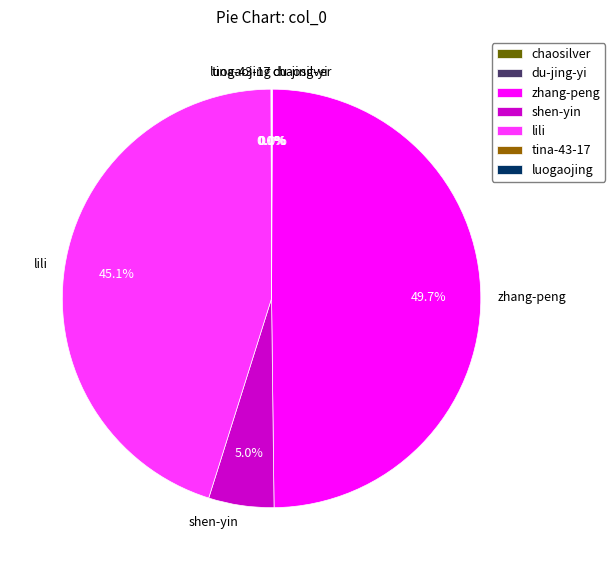

What is the largest slice in the pie chart?

zhang-peng